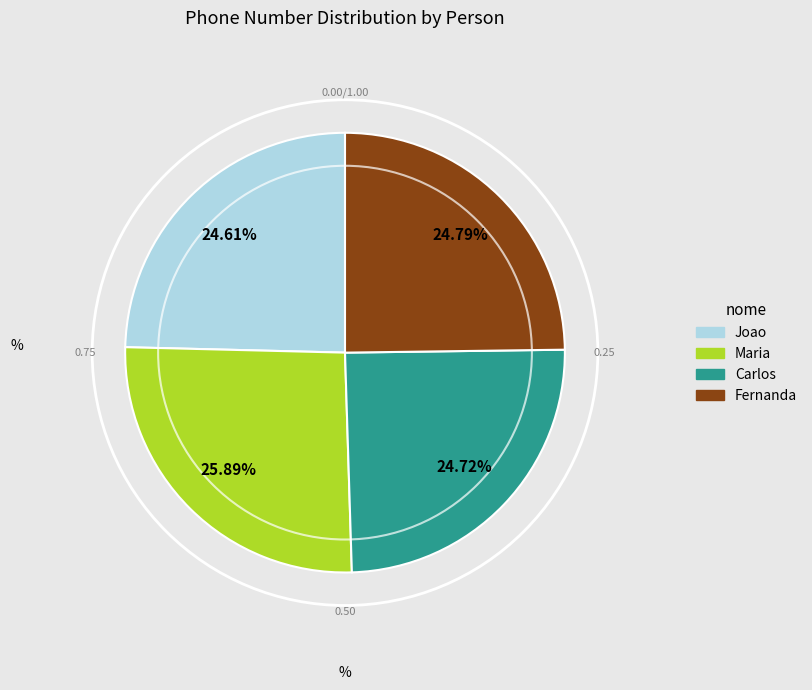

How much of the chart is everything except Joao?

75.4%